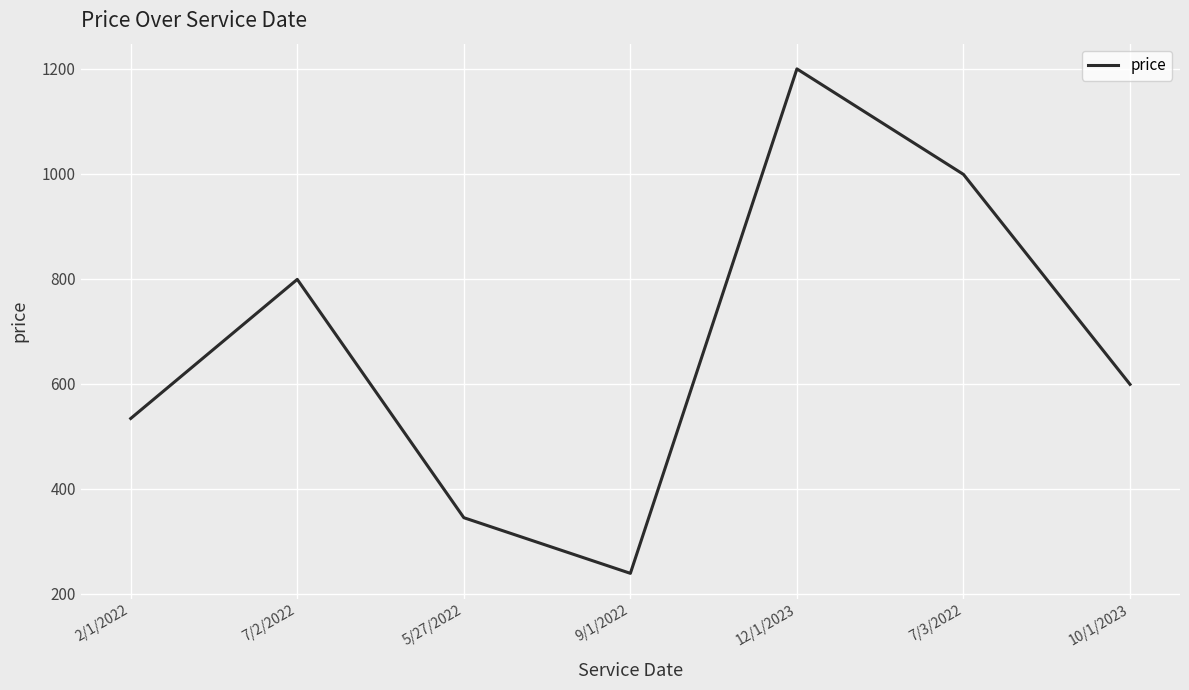

What is the minimum value shown in the chart?

239